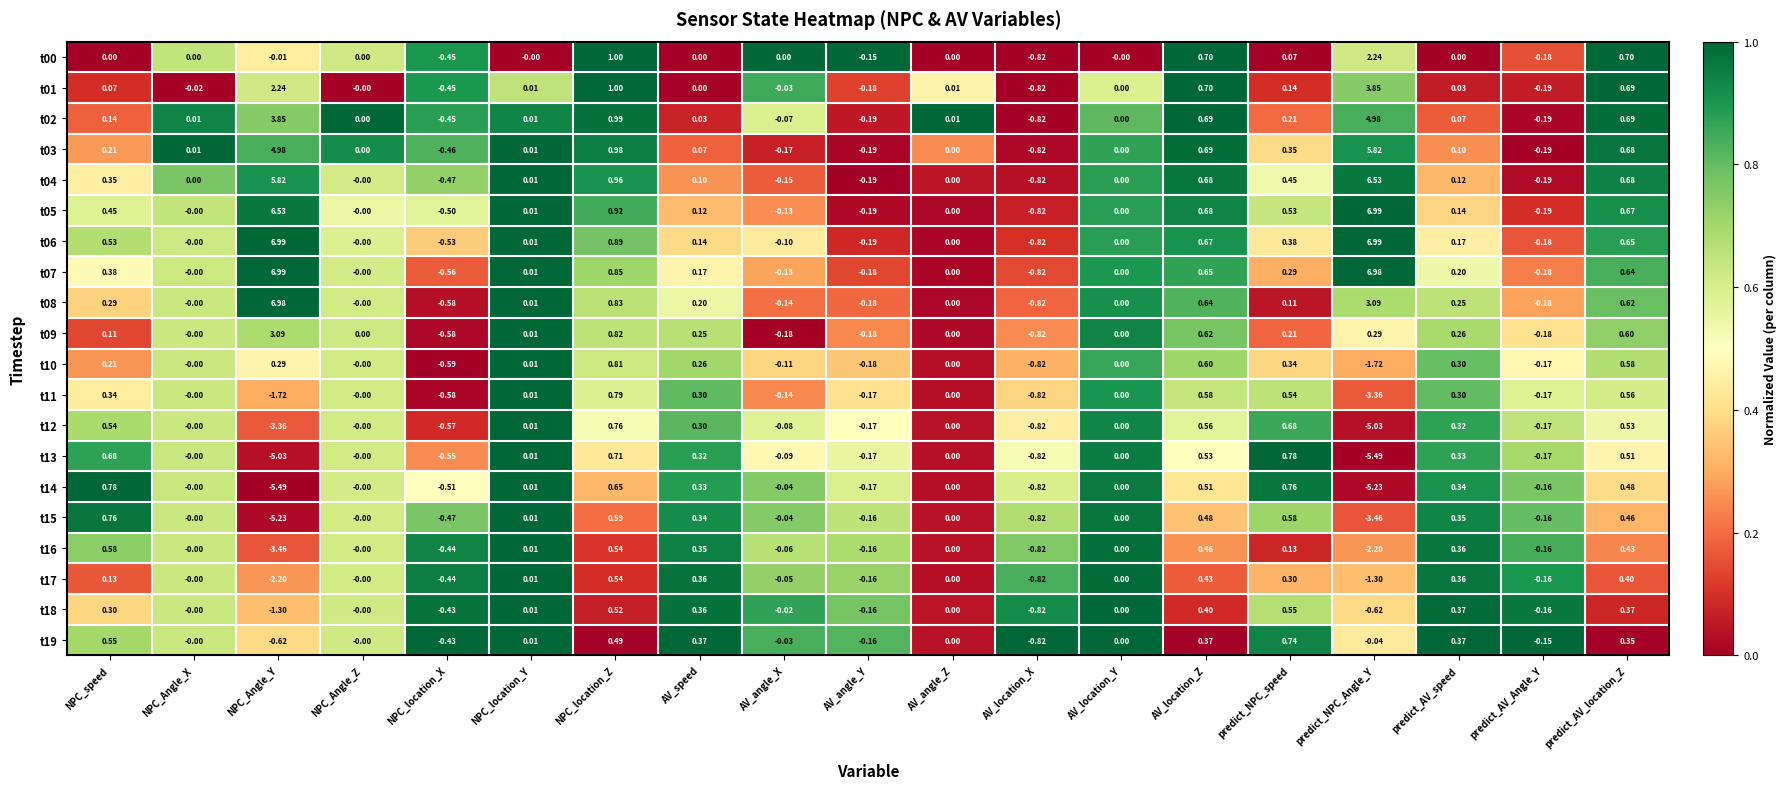

At which label does t03 first exceed 0?

NPC_speed